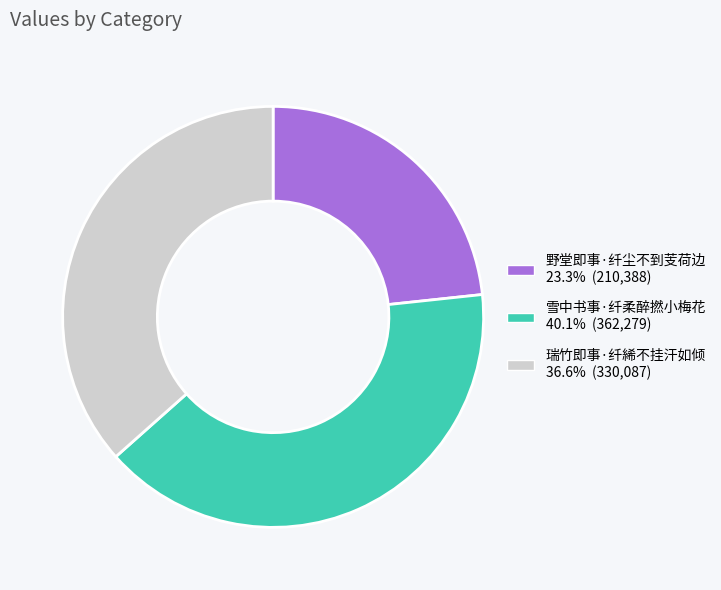

Between 雪中书事·纤柔醉撚小梅花 and 野堂即事·纤尘不到芰荷边, which is larger?

雪中书事·纤柔醉撚小梅花